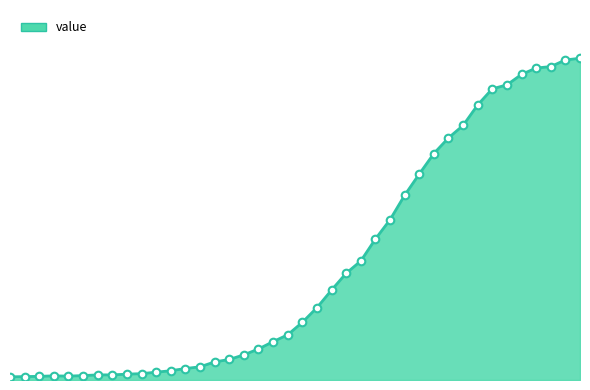

Is this an area chart (filled region under the line)?

Yes